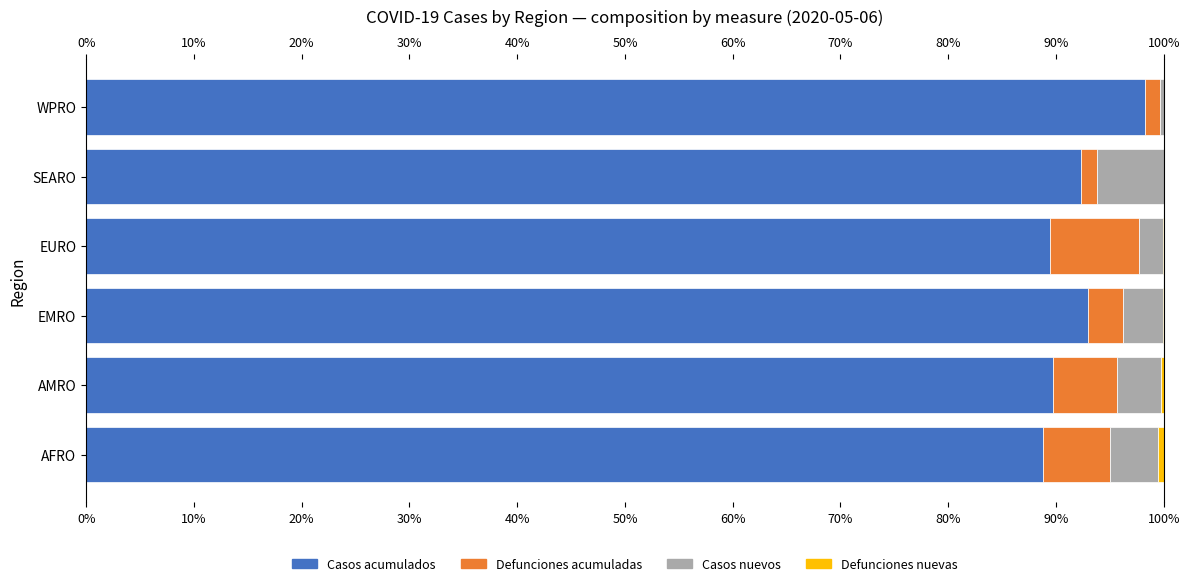

At EMRO, list the series in order from largest to smallest.

Casos acumulados, Casos nuevos, Defunciones acumuladas, Defunciones nuevas